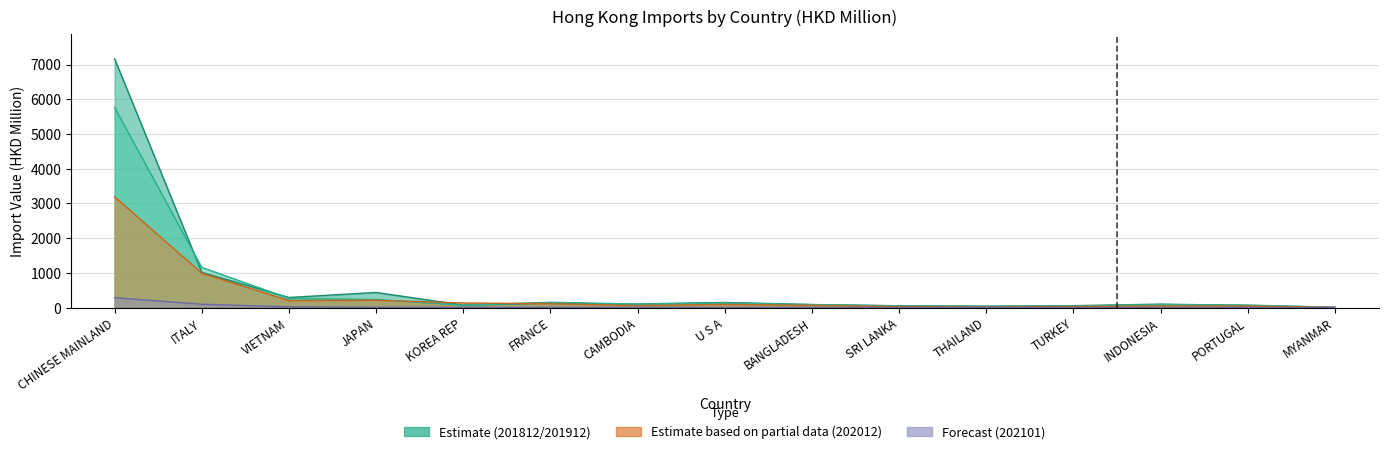

What is the difference between the highest and lowest values at FRANCE?

147.6